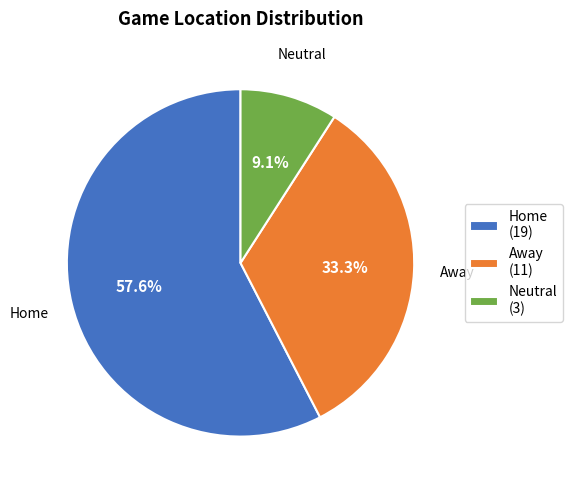

Which category accounts for the majority?

Home